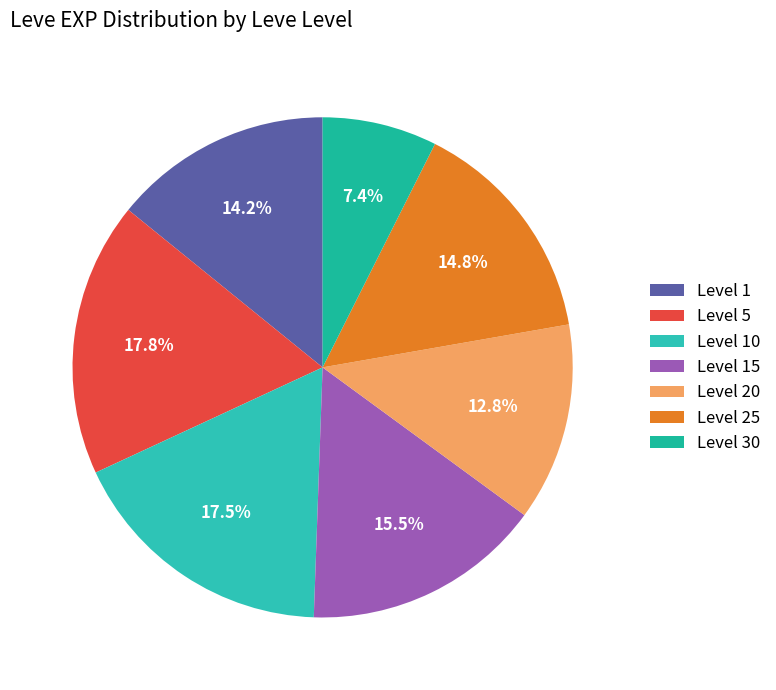

How many segments does this pie chart have?

7